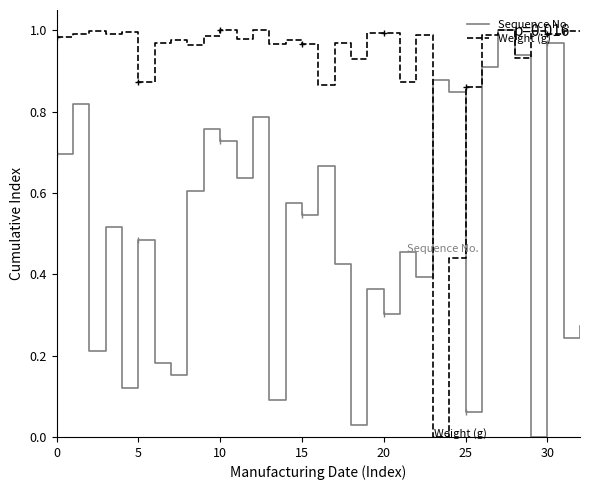

Is this an area chart (filled region under the line)?

No